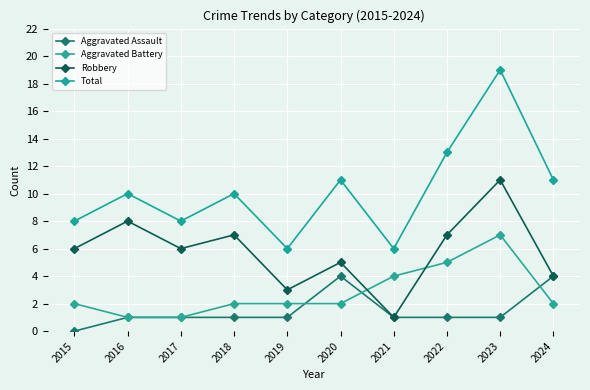

List the series in order of their peak value, lowest first.

Aggravated Assault, Aggravated Battery, Robbery, Total